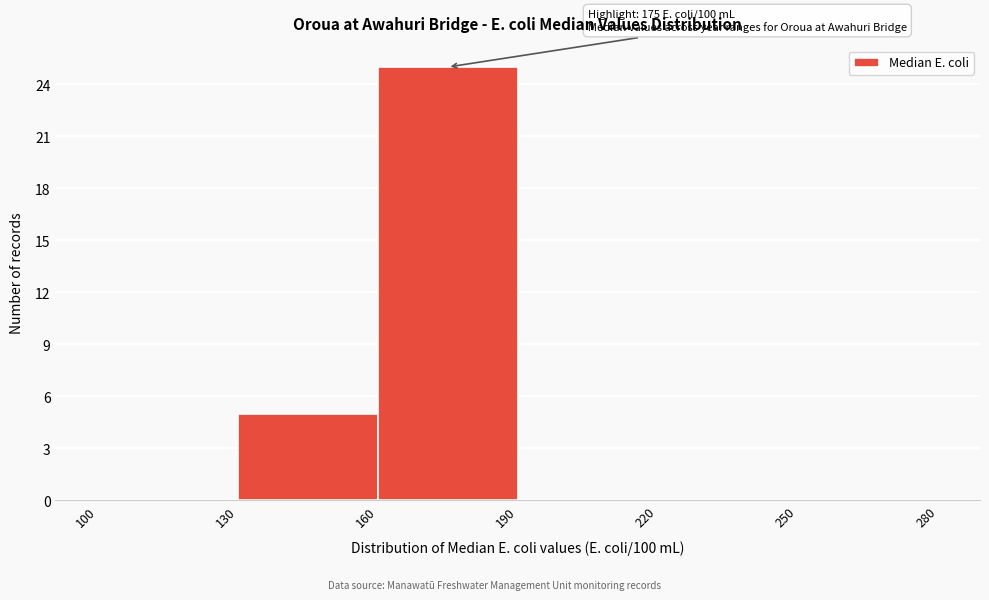

Over which range of the x-axis is the bar tallest?

160 to 190